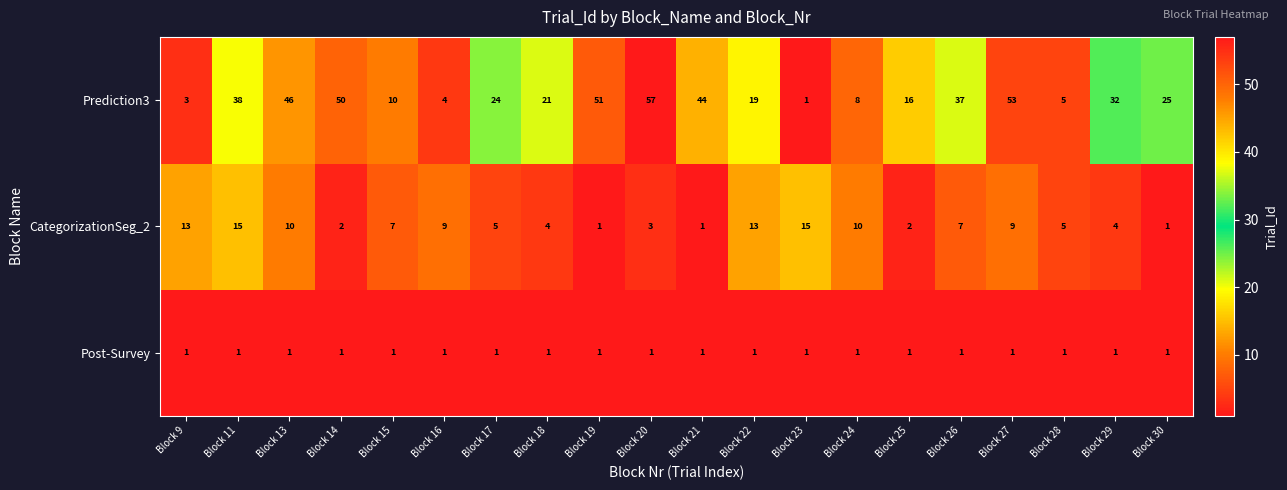

Between Block 20 and Block 30, which series saw the biggest shift?

Prediction3